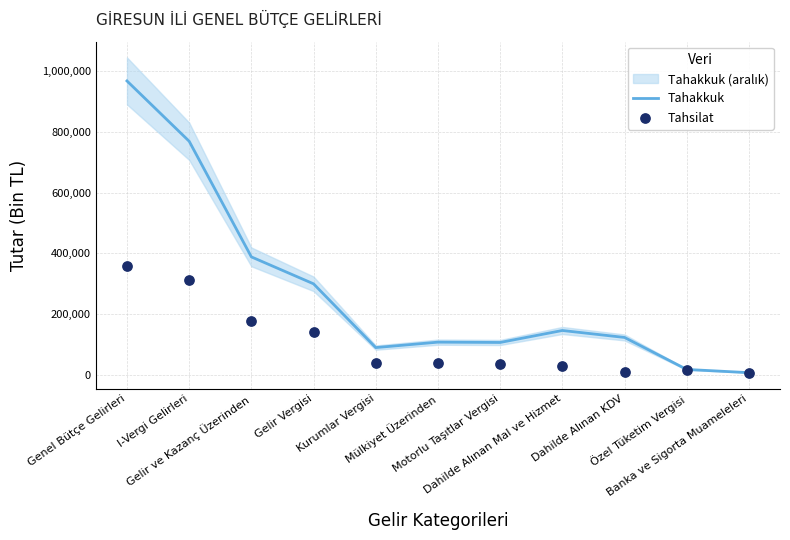

At which category is the sum across all series the highest?

Genel Bütçe Gelirleri